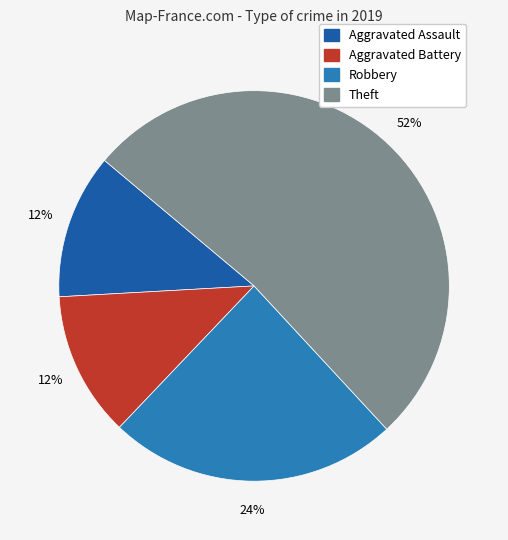

What is the ratio of the value at Robbery to the value at Theft?

0.5